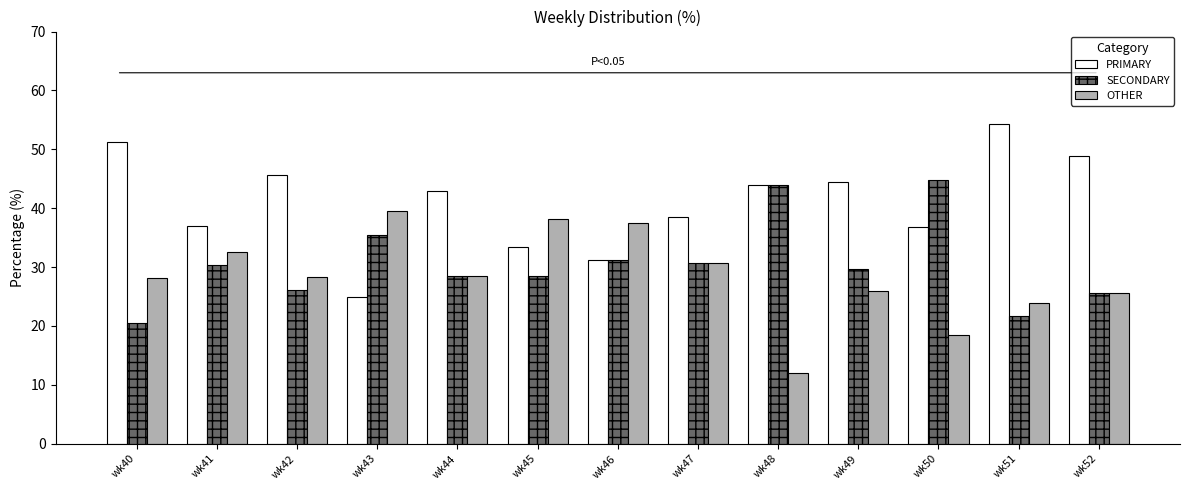

What is the smallest value displayed?

12.0